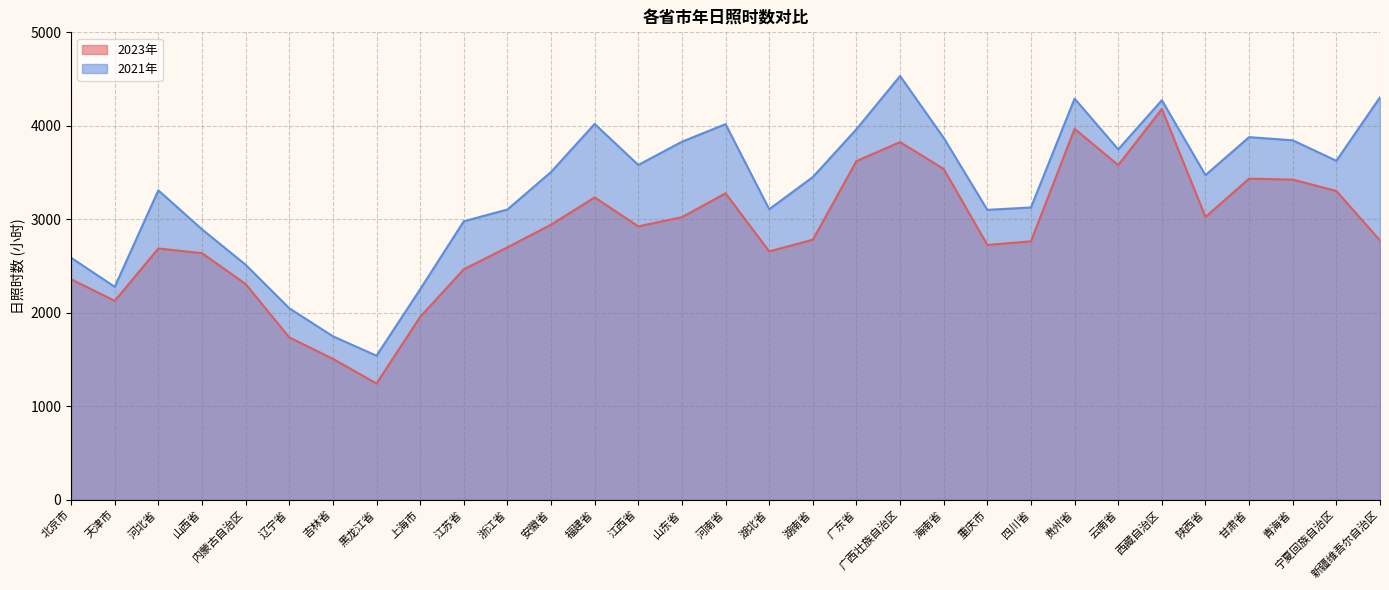

What is the sum of the 2023年 values at 江西省 and 新疆维吾尔自治区?

5699